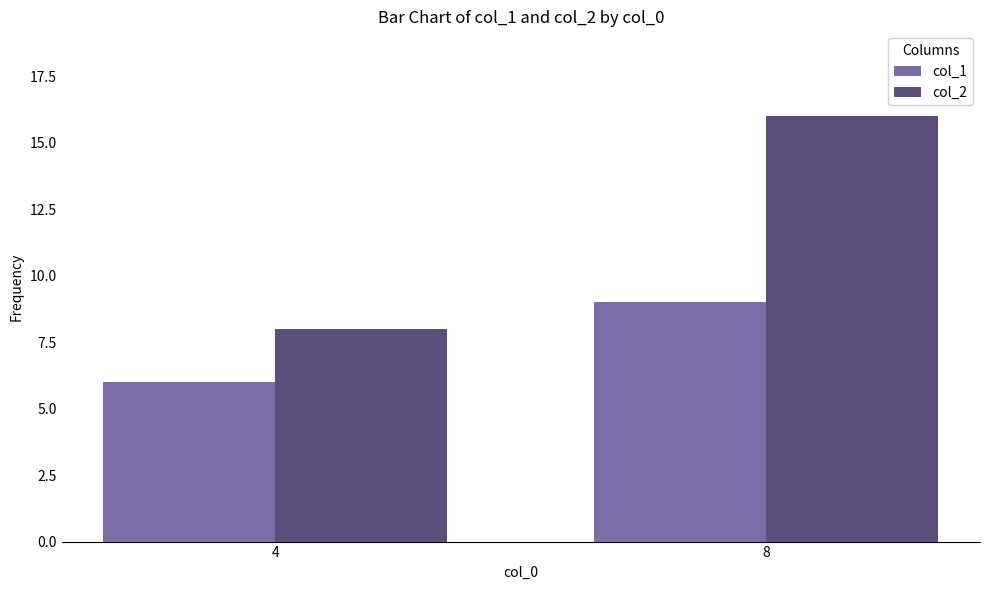

What is the value of the col_2 bar at the 1st from the left?

8